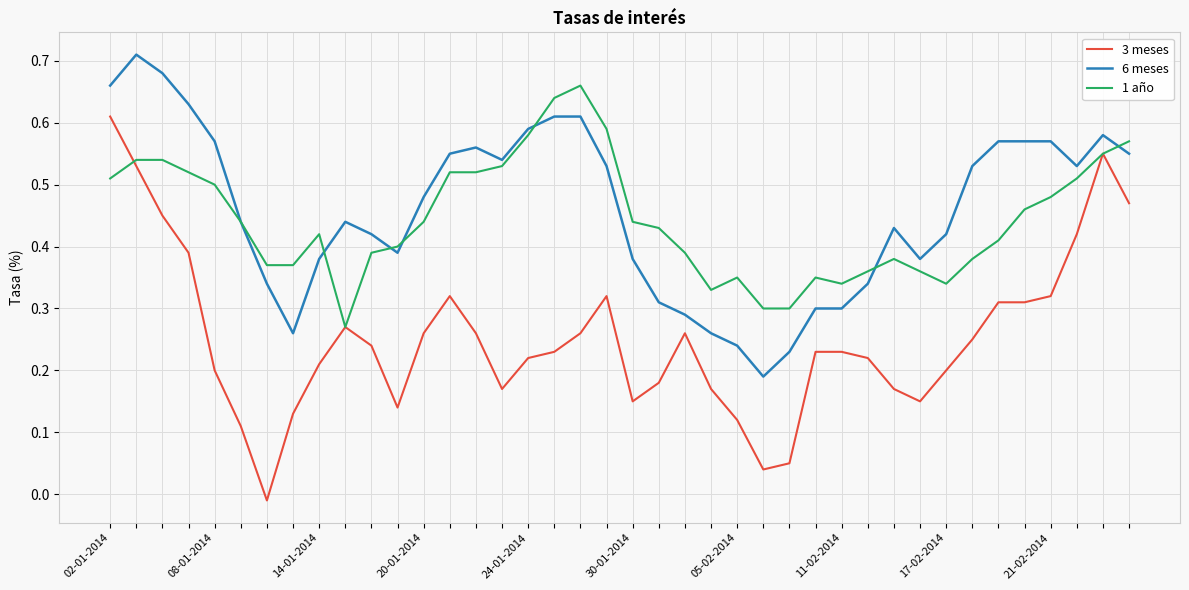

True or false: 6 meses and 3 meses cross at least once.

False